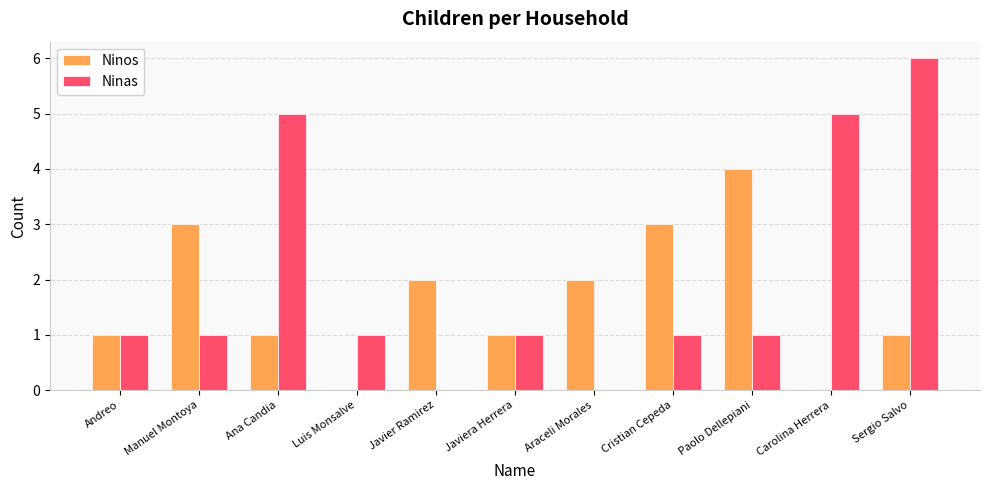

What is the approximate value of Ninas at Carolina Herrera?

5